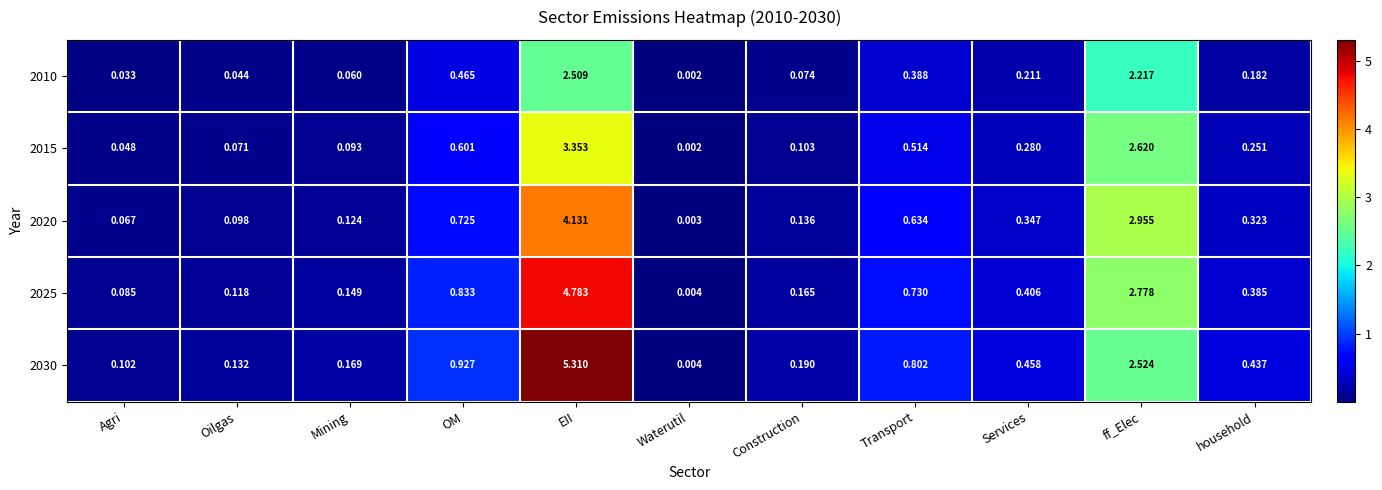

Which series has the widest spread of values?

2030